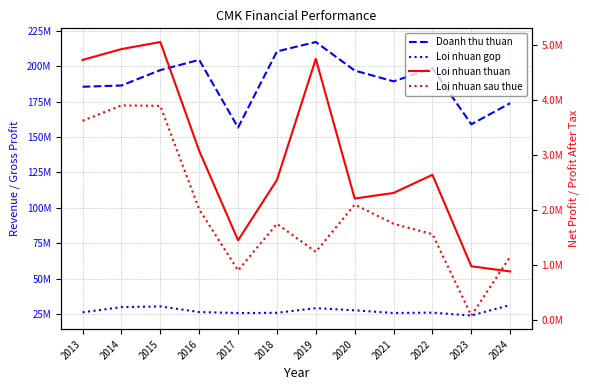

Rank the series by their maximum value, from lowest to highest.

Loi nhuan sau thue, Loi nhuan thuan, Loi nhuan gop, Doanh thu thuan